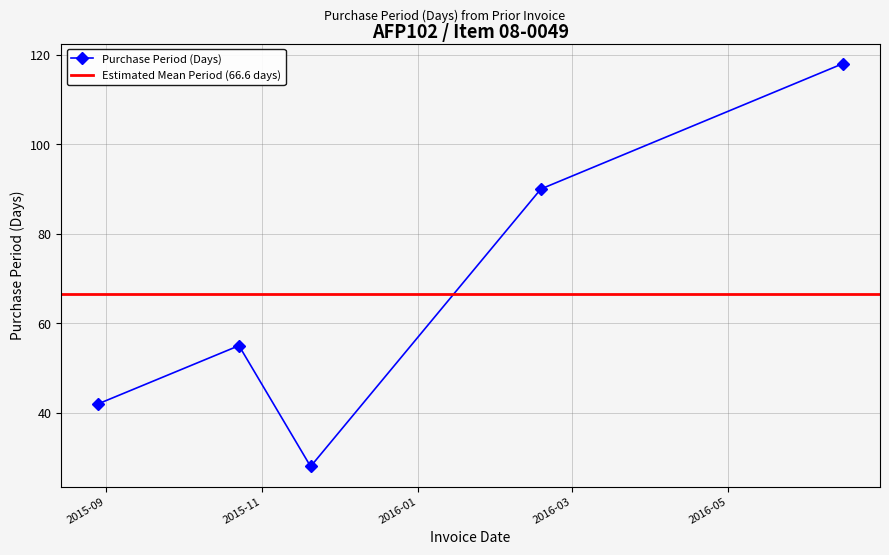

The chart shows a value of 55 at 2015-10-23. True or false?

True